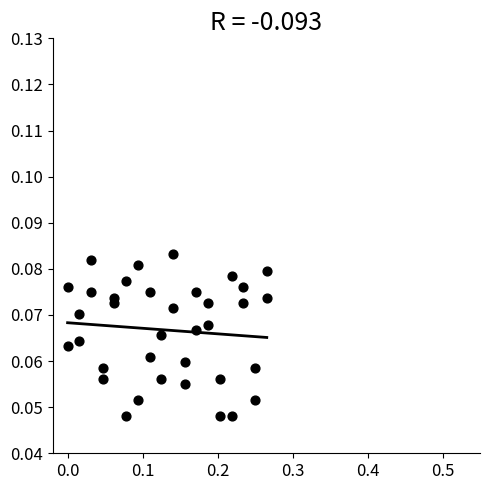

What is the range of X values (max minus min)?

0.3